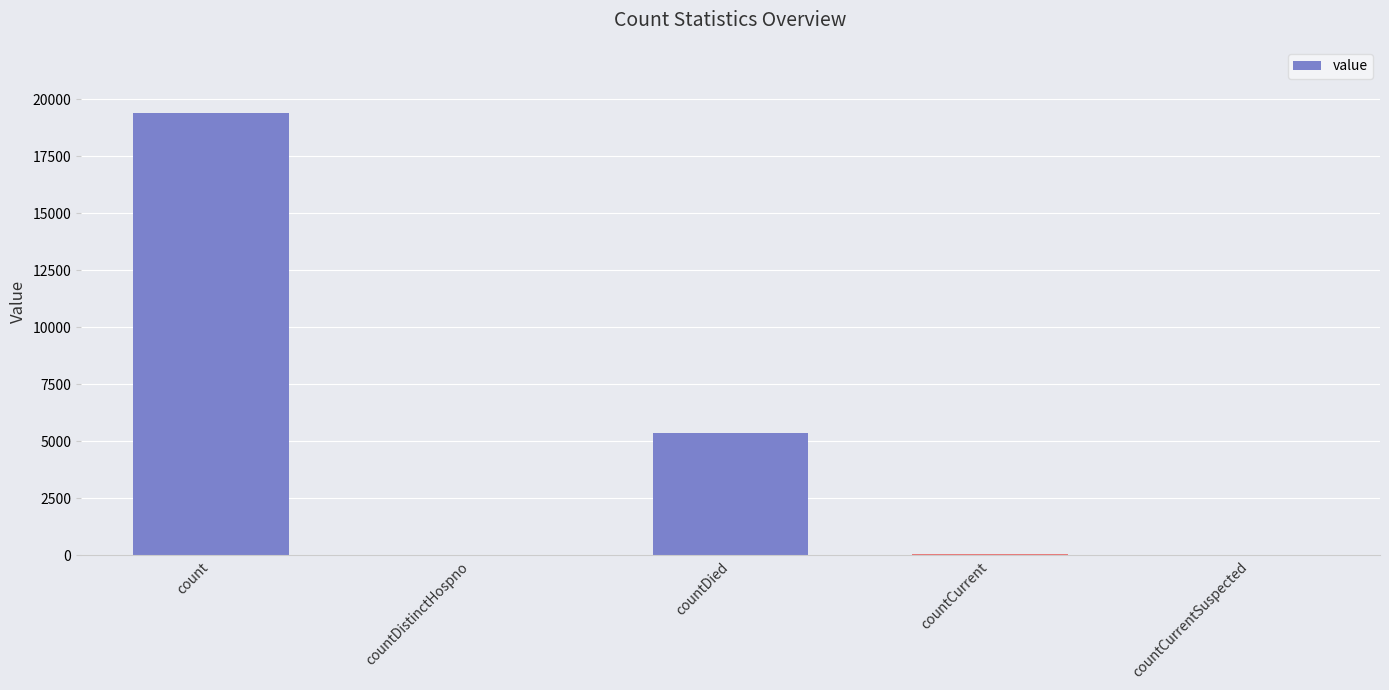

The chart shows a value of 5349 at countDied. True or false?

True